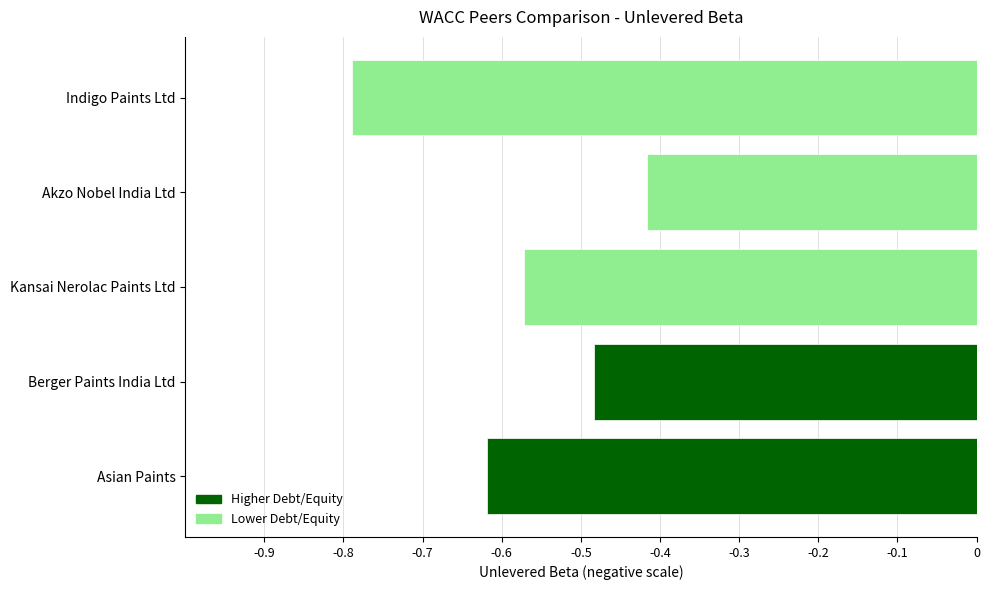

How many series are shown in this chart?

1